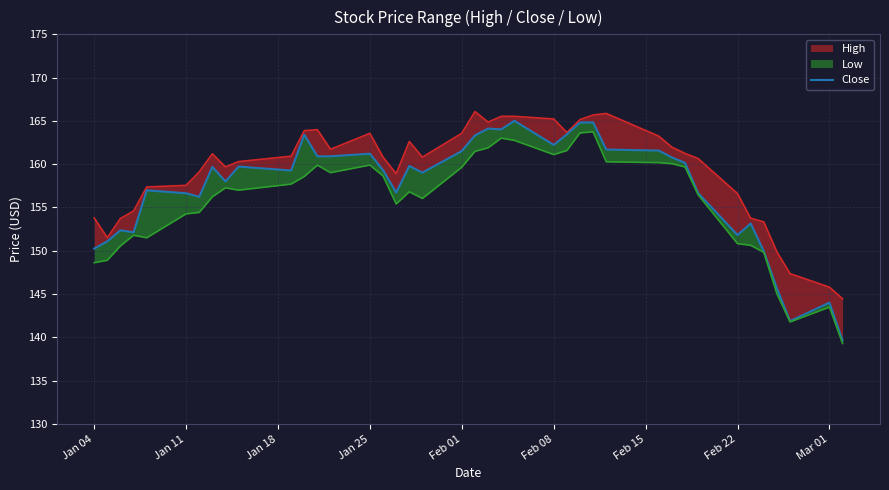

The chart shows a value of 162.2 at Feb 08. True or false?

True